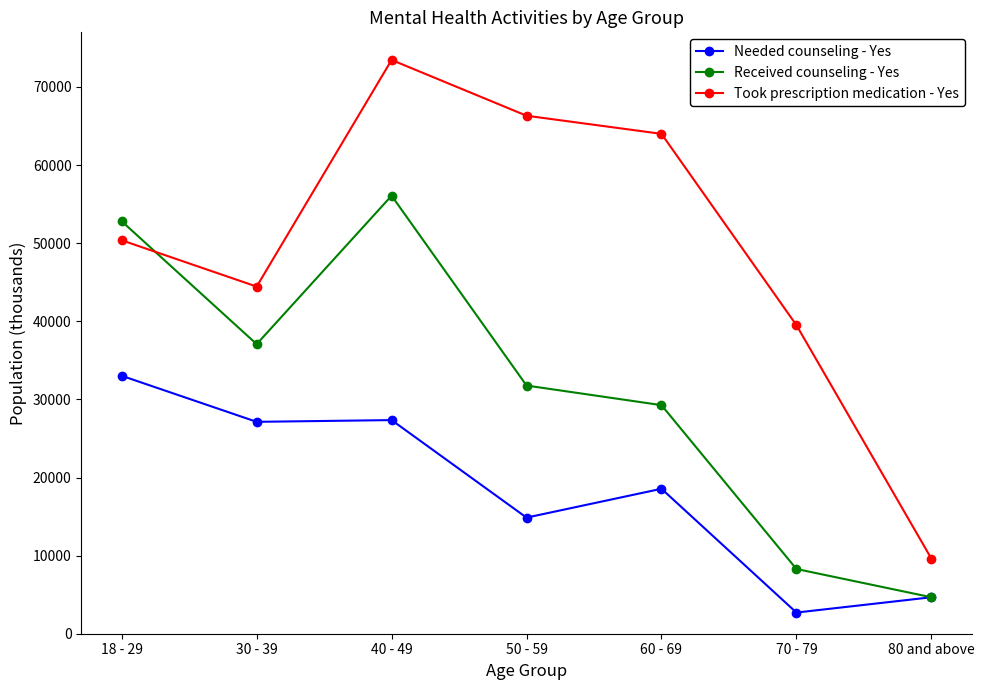

What is the average value of the Needed counseling - Yes series?

18328